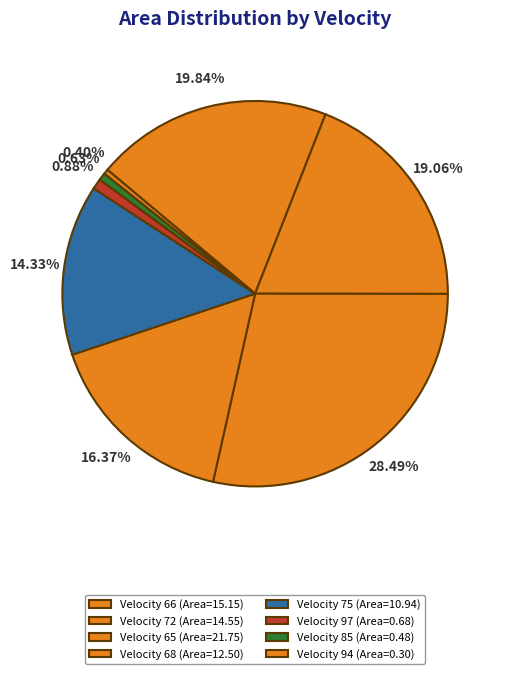

To the nearest percent, what is the difference between the largest and smallest slice percentages?

28%